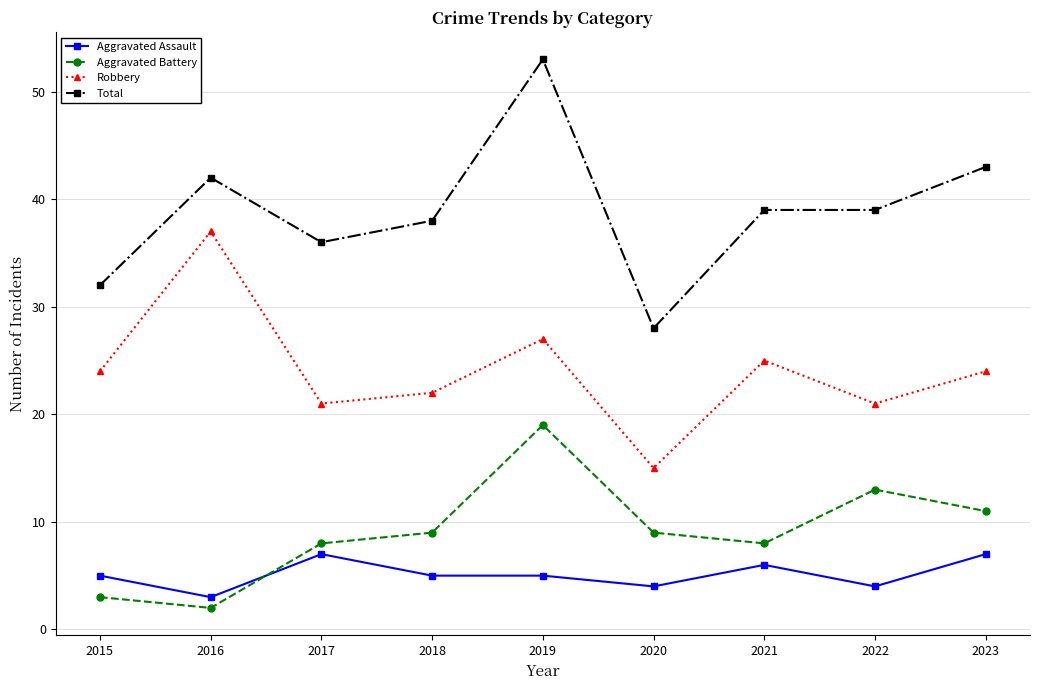

What is the approximate value of Total at 2015?

32